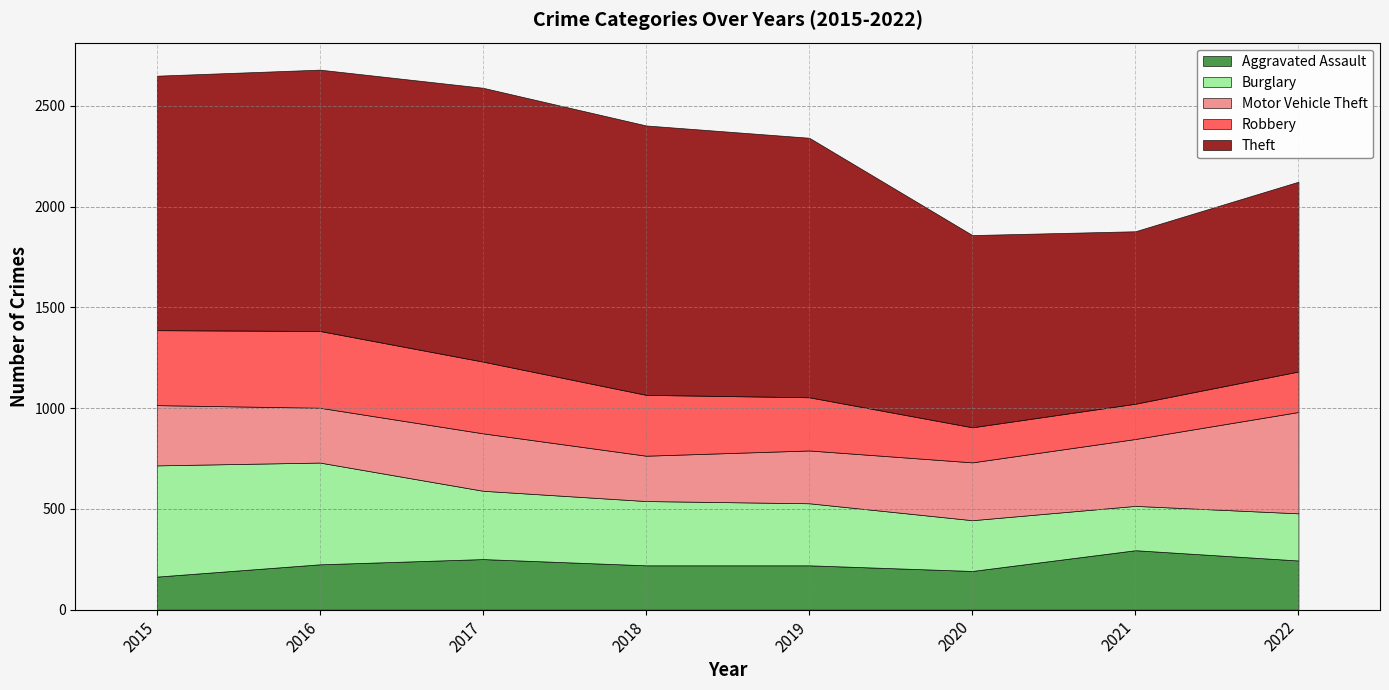

Does the chart display data point markers on the line(s)?

No